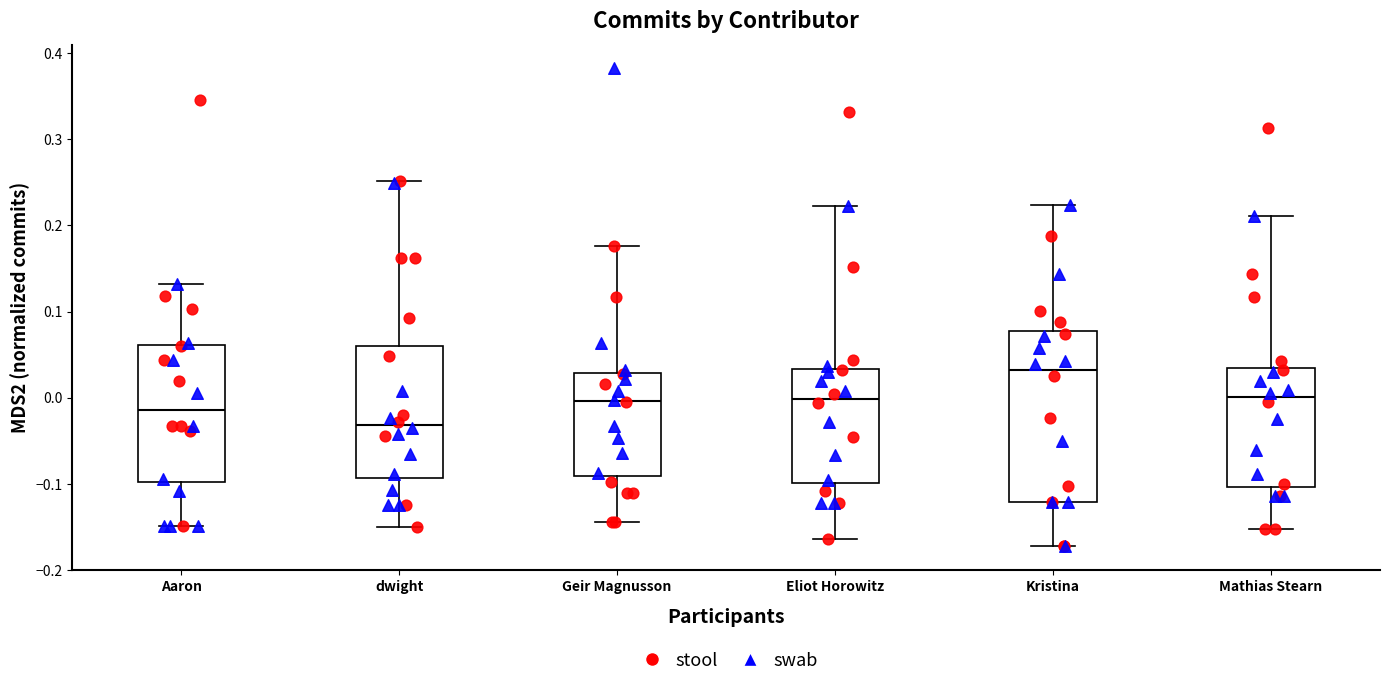

Comparing the boxes themselves (not the whiskers), which one is the tallest?

Kristina